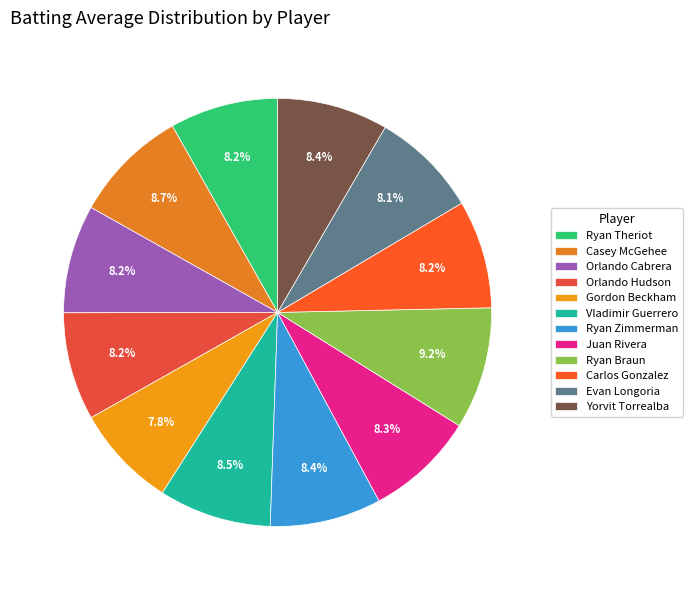

What is the largest slice in the pie chart?

Ryan Braun